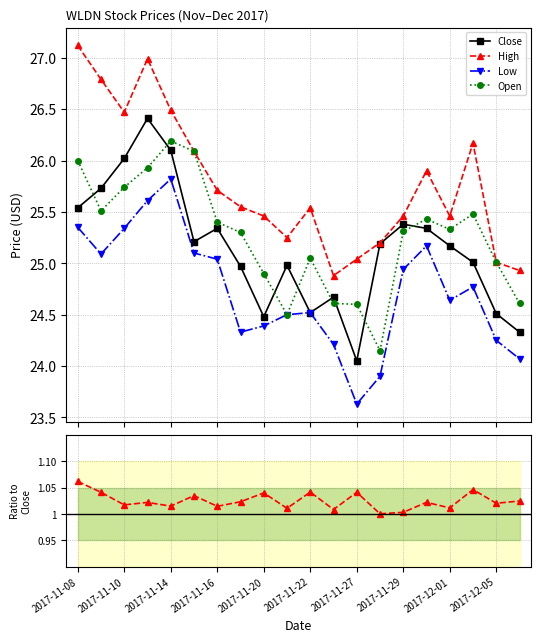

True or false: Open has more than 0 interior local peaks.

True